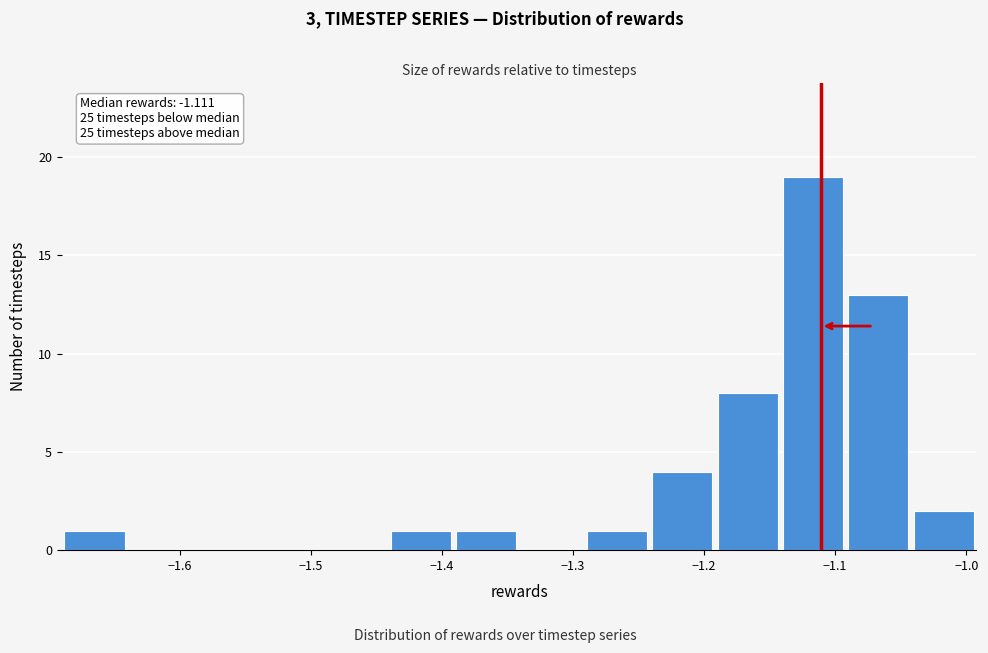

Over which range of the x-axis is the bar tallest?

-1.14 to -1.09